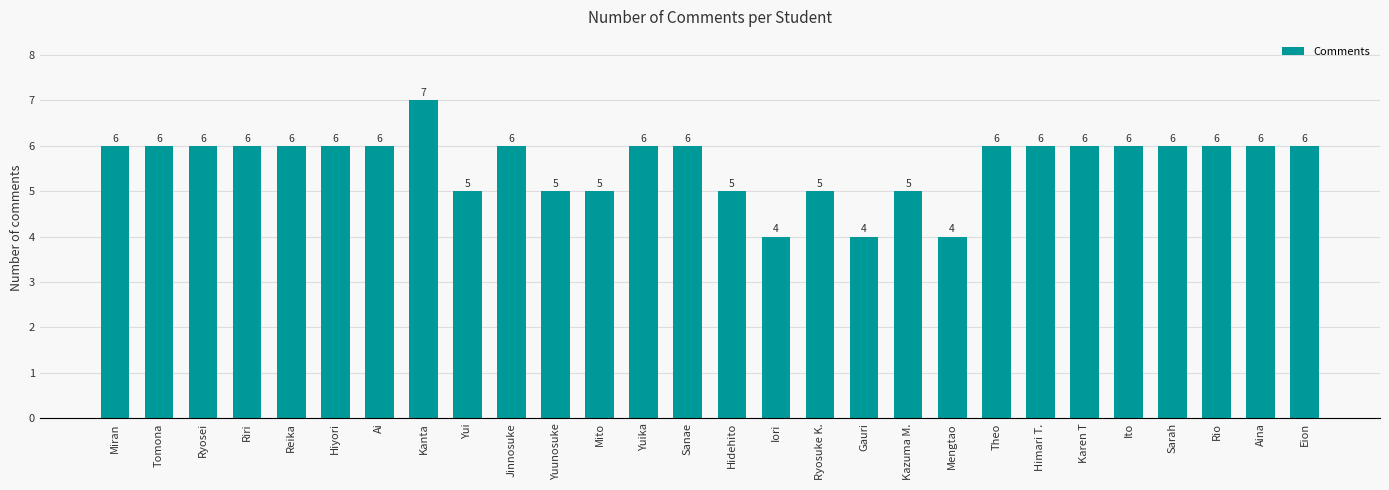

Approximately how many times larger is the value at Aina compared to Kanta?

0.9